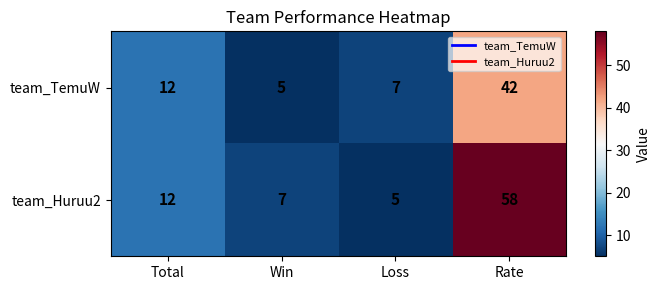

What is the difference between the maximum and minimum values in the team_TemuW series?

37